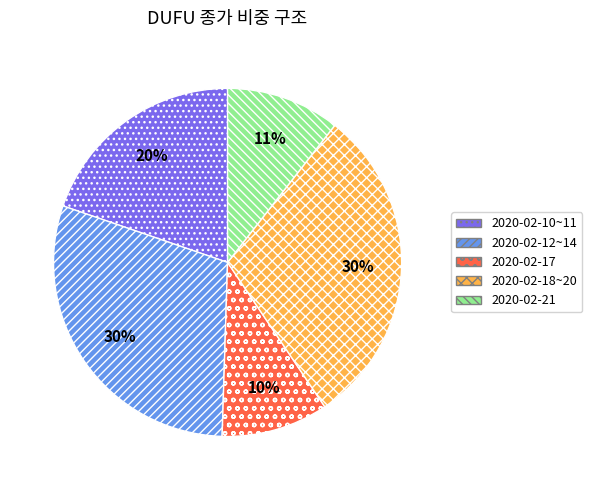

To the nearest percent, what is the difference between the largest and smallest slice percentages?

20%